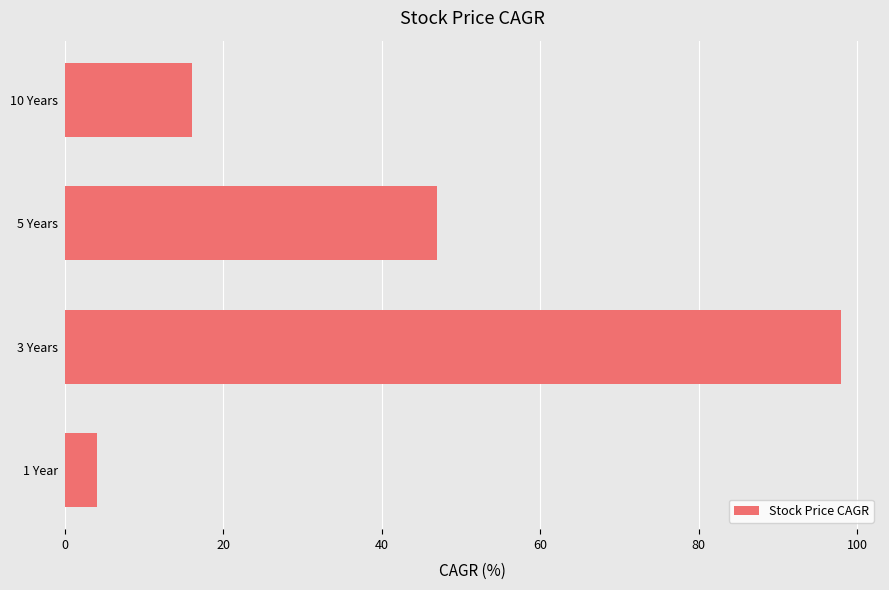

List the labels in order of value, smallest first.

1 Year, 10 Years, 5 Years, 3 Years